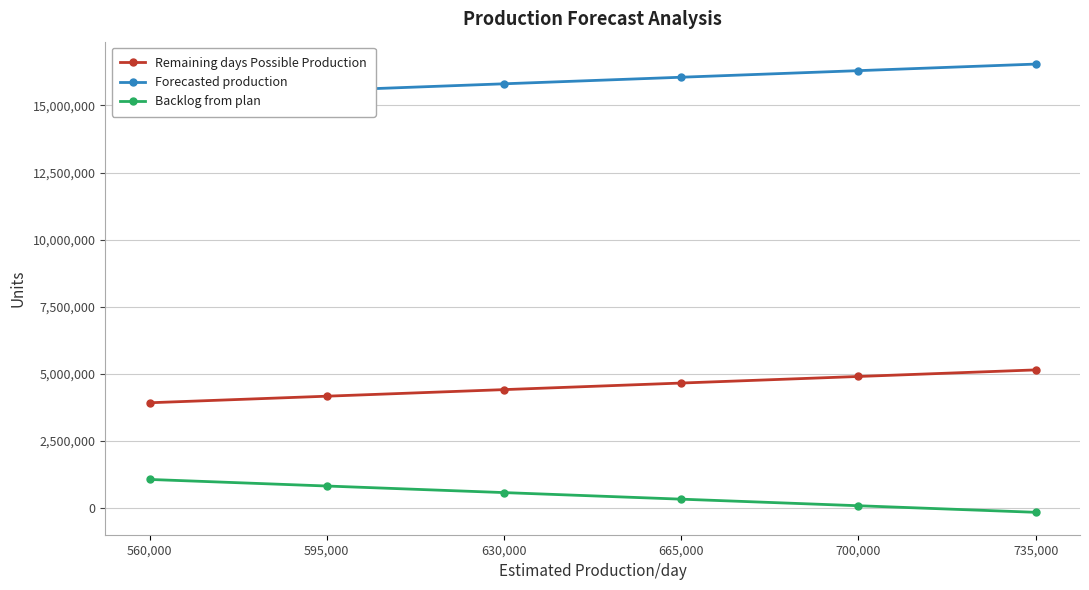

How many Backlog from plan values are between 82351 and 817351?

4